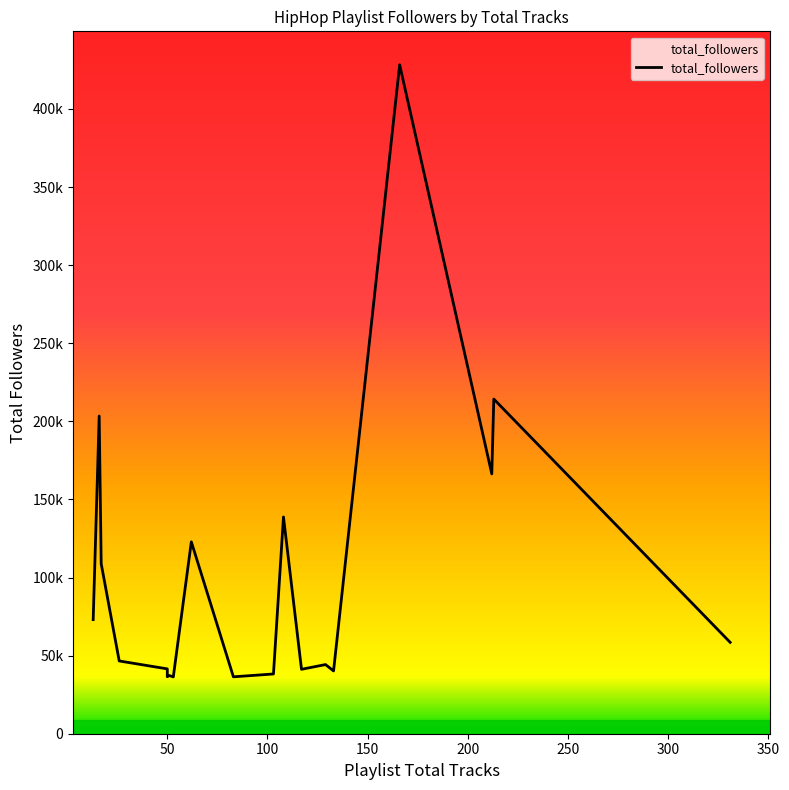

Where is the data nearest to the value 232337?

213